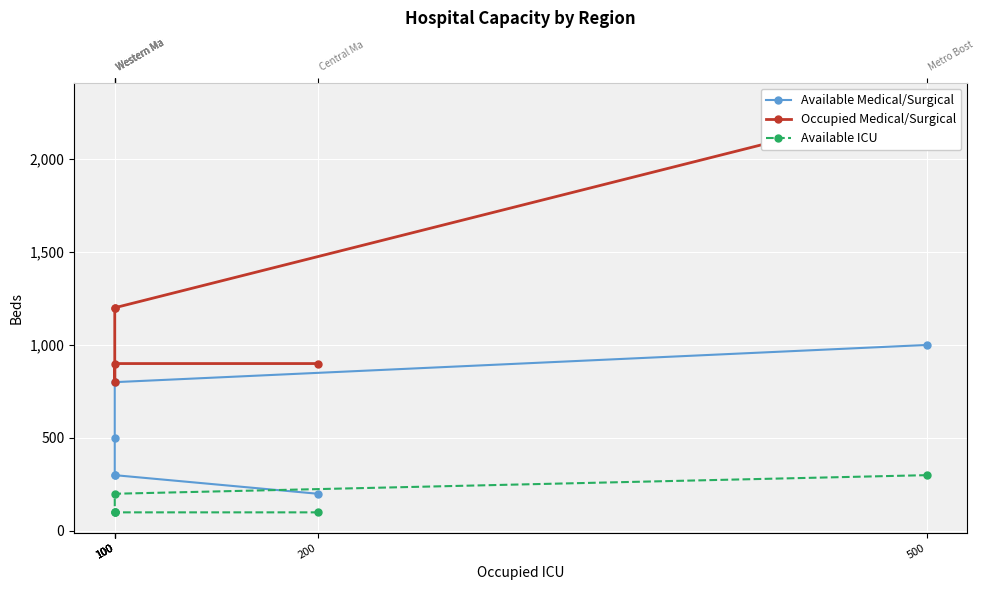

Reading left to right, list all the values displayed in this chart.

Available Medical/Surgical: 500=1000	100=800	100=500	100=300	100=300	200=200
Occupied Medical/Surgical: 500=2300	100=1200	100=1200	100=800	100=900	200=900
Available ICU: 500=300	100=200	100=100	100=100	100=100	200=100